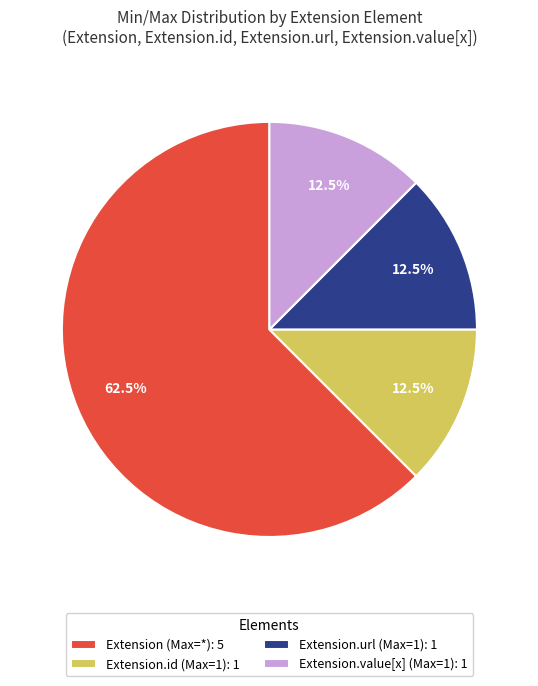

Combined, what portion of the pie is Extension.url (Max=1): 1 and Extension (Max=*): 5?

75.0%